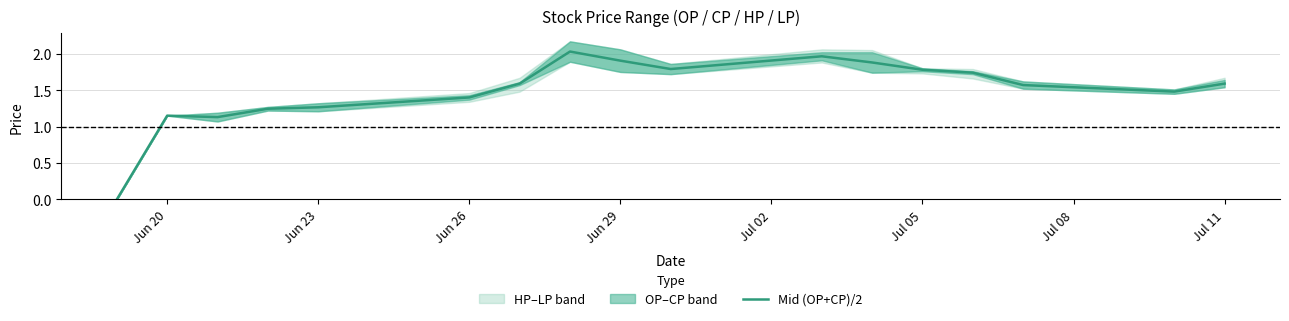

True or false: Mid (OP+CP)/2 has a value of 0.5 at Jul 05.

False